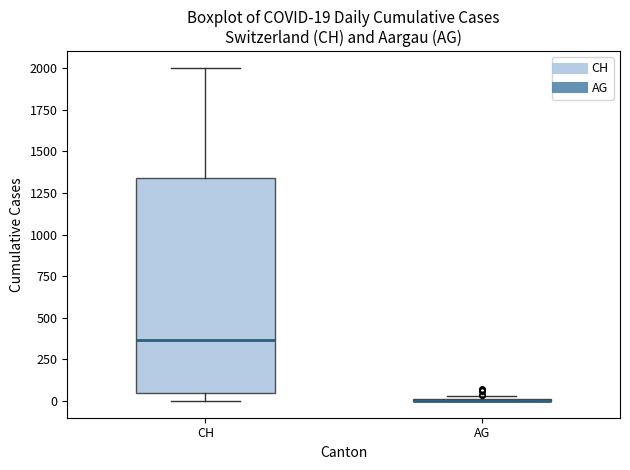

Which box is the tallest, from its lower edge to its upper edge?

CH